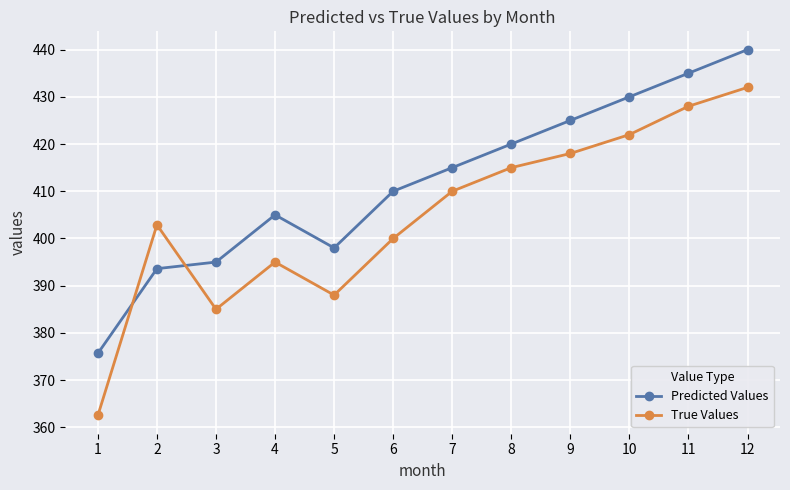

At which label does Predicted Values reach its minimum?

1